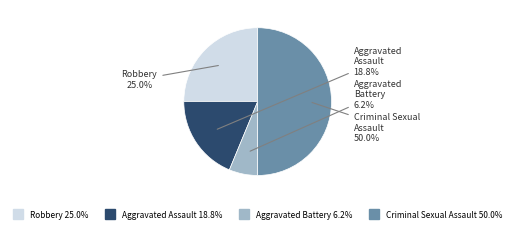

Combined, do Aggravated Assault and Aggravated Battery account for over 50%?

No